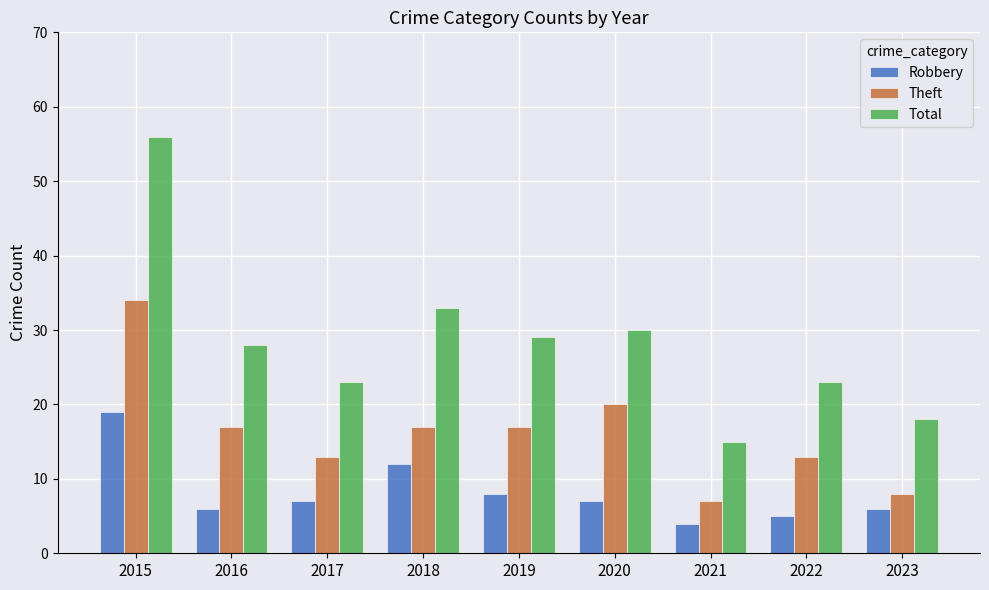

At which label does Total reach its peak?

2015